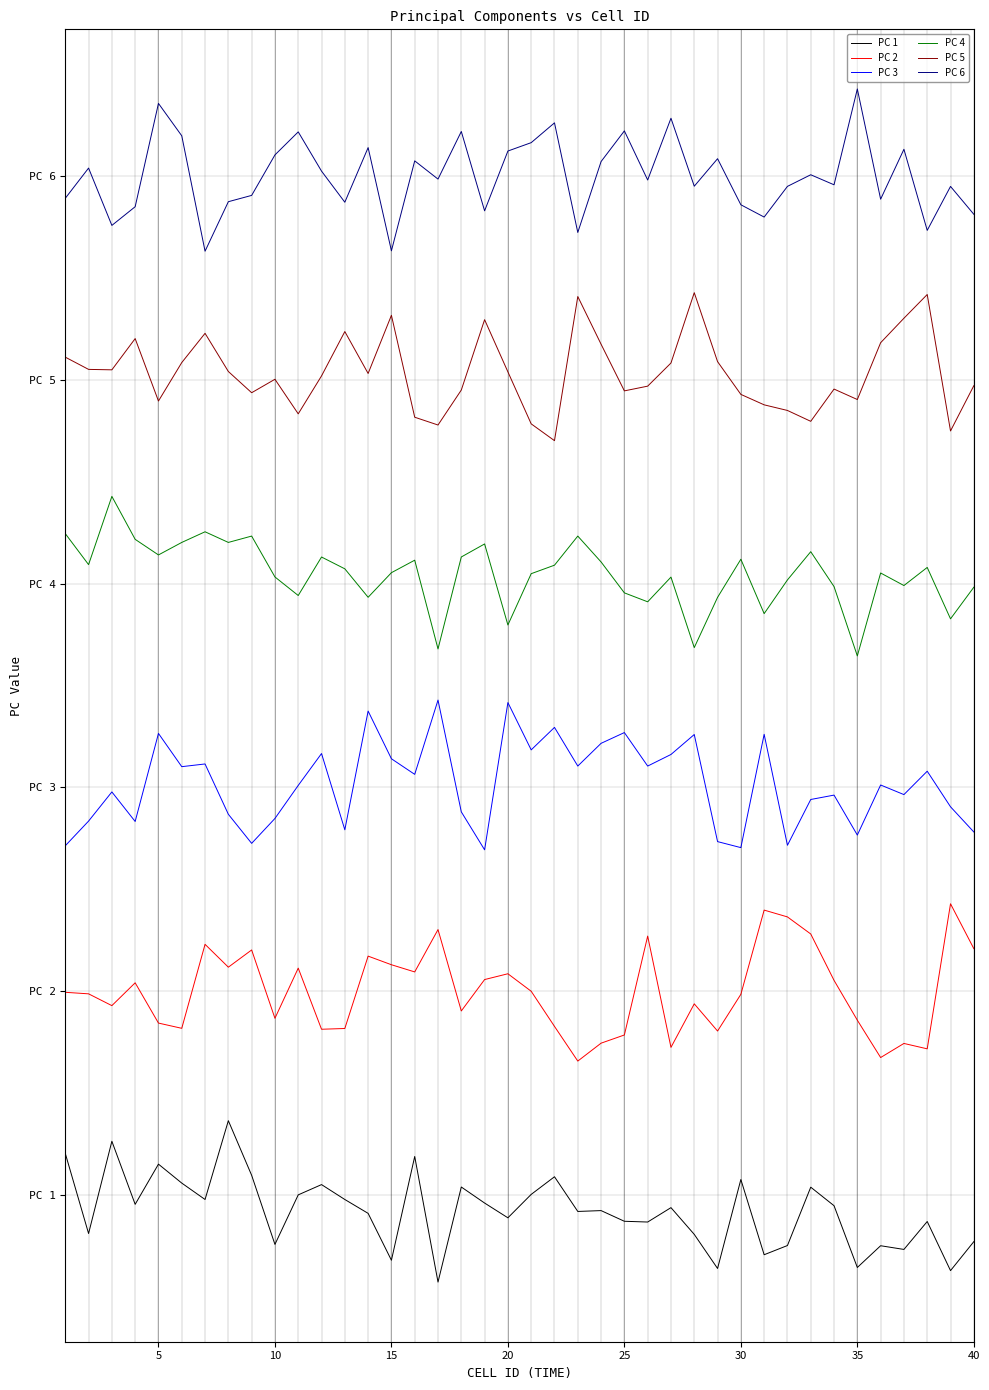

What are all the series names shown in the legend?

PC 1, PC 2, PC 3, PC 4, PC 5, PC 6